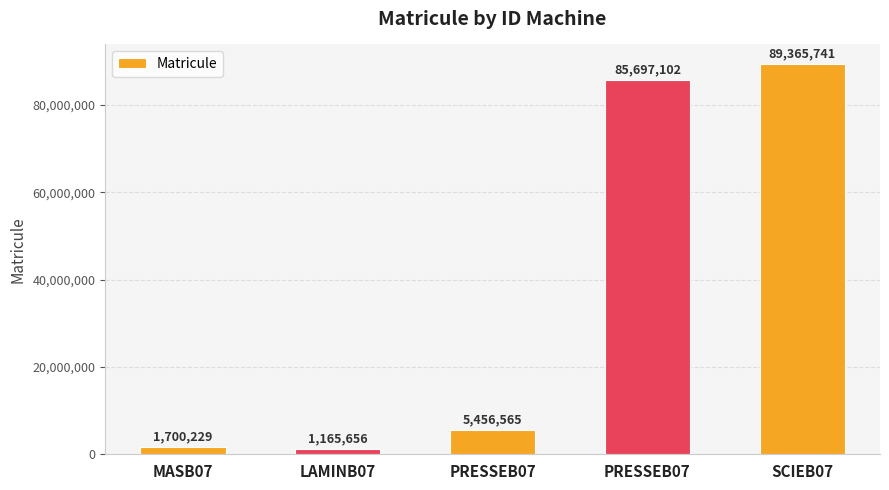

What is the approximate value at PRESSEB07, to the nearest 100?

5456600